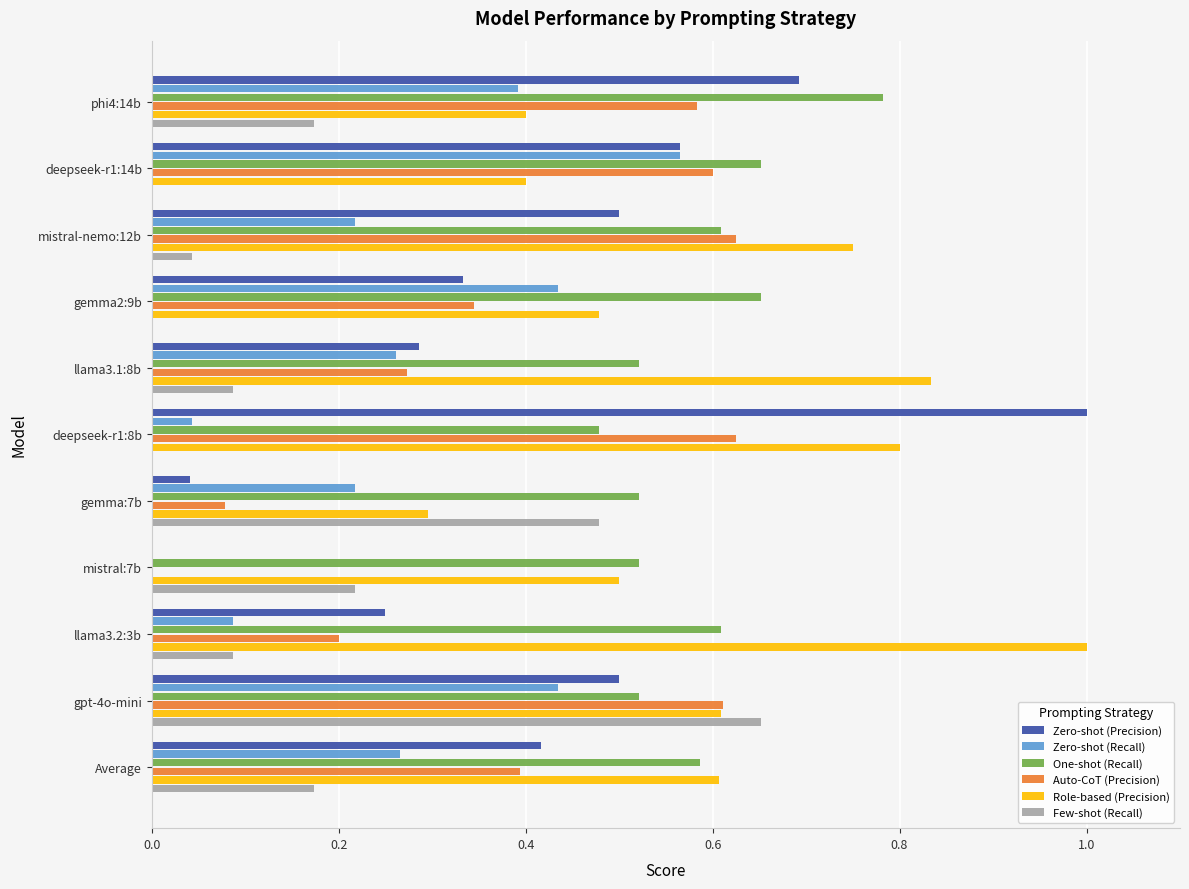

True or false: Role-based (Precision) has a value of 1.0 at mistral-nemo:12b.

False